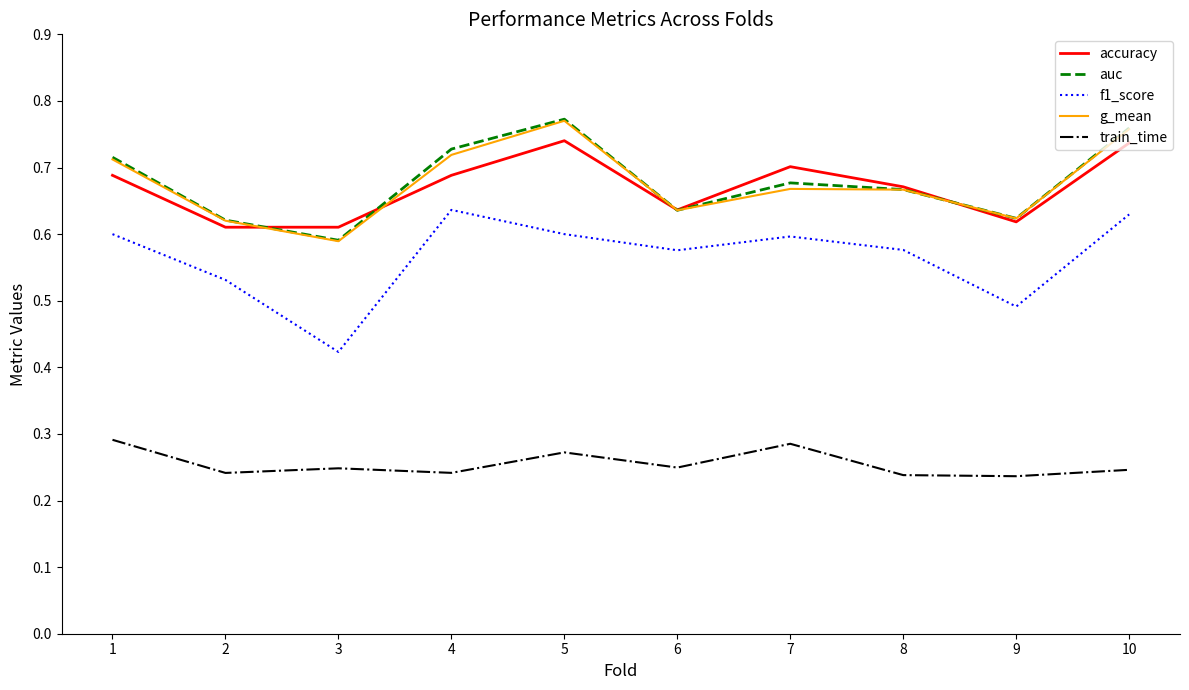

In f1_score, how many points are lower than both neighbors (excluding endpoints)?

3